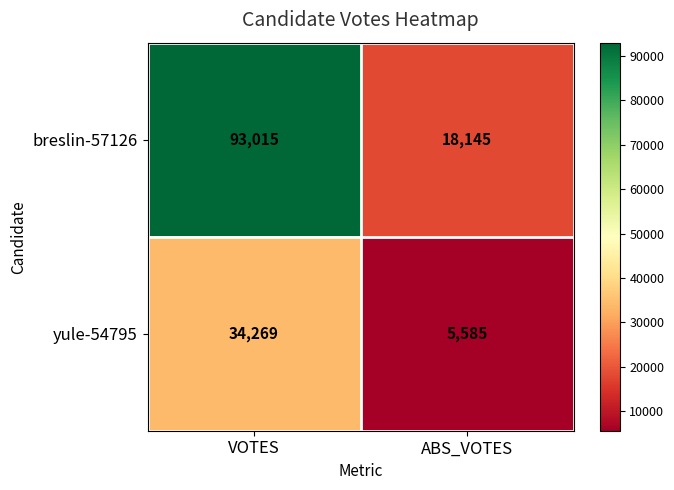

Which series has the widest spread of values?

breslin-57126